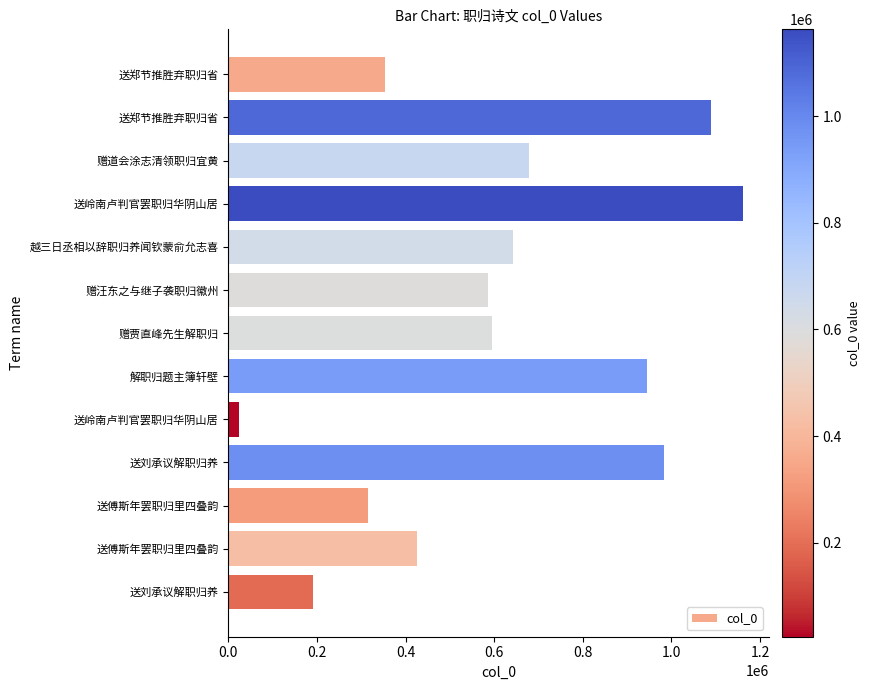

What is the sum of all values?

7986661